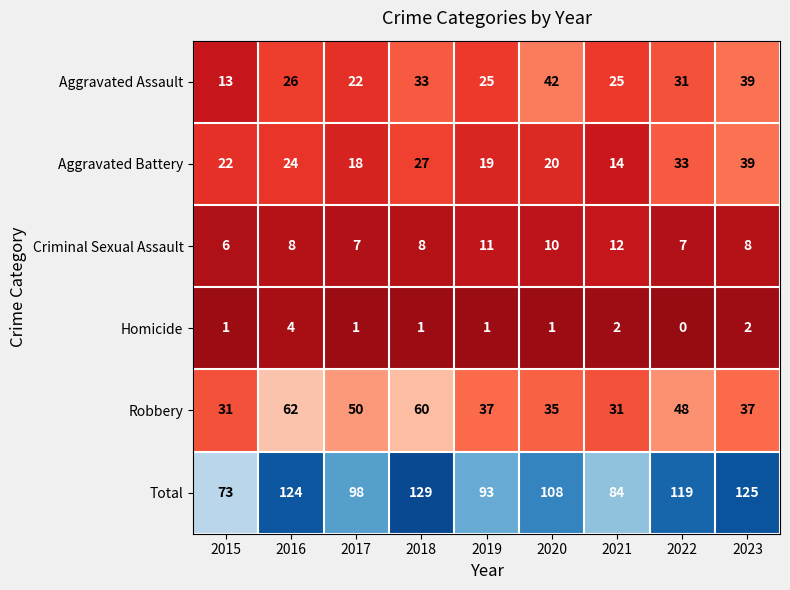

At which label does Total reach its minimum?

2015